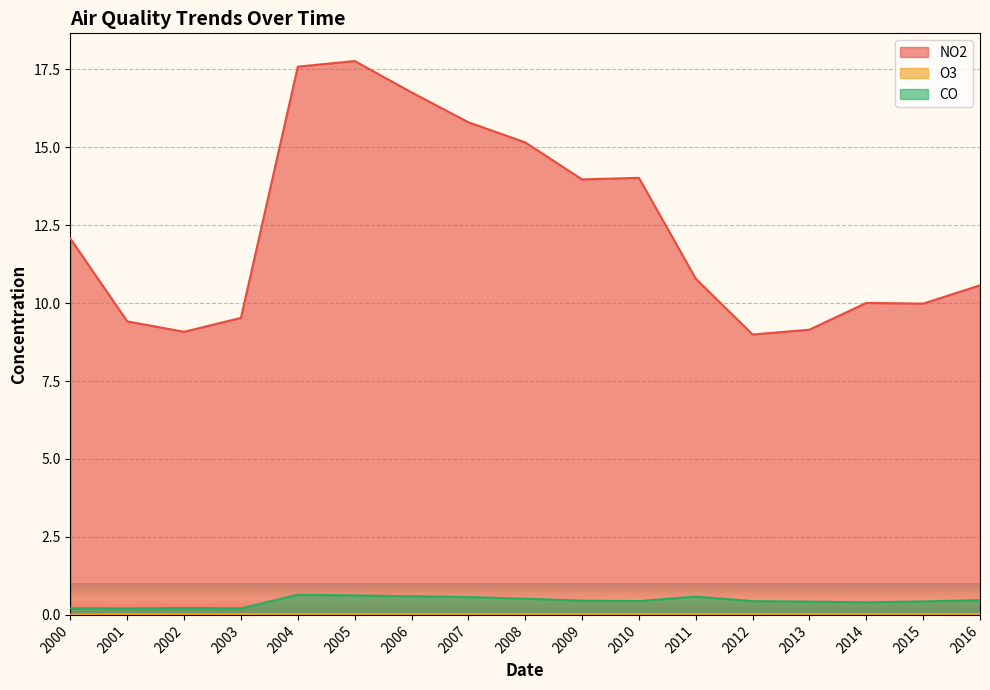

Which label corresponds to the largest value in the chart?

2005